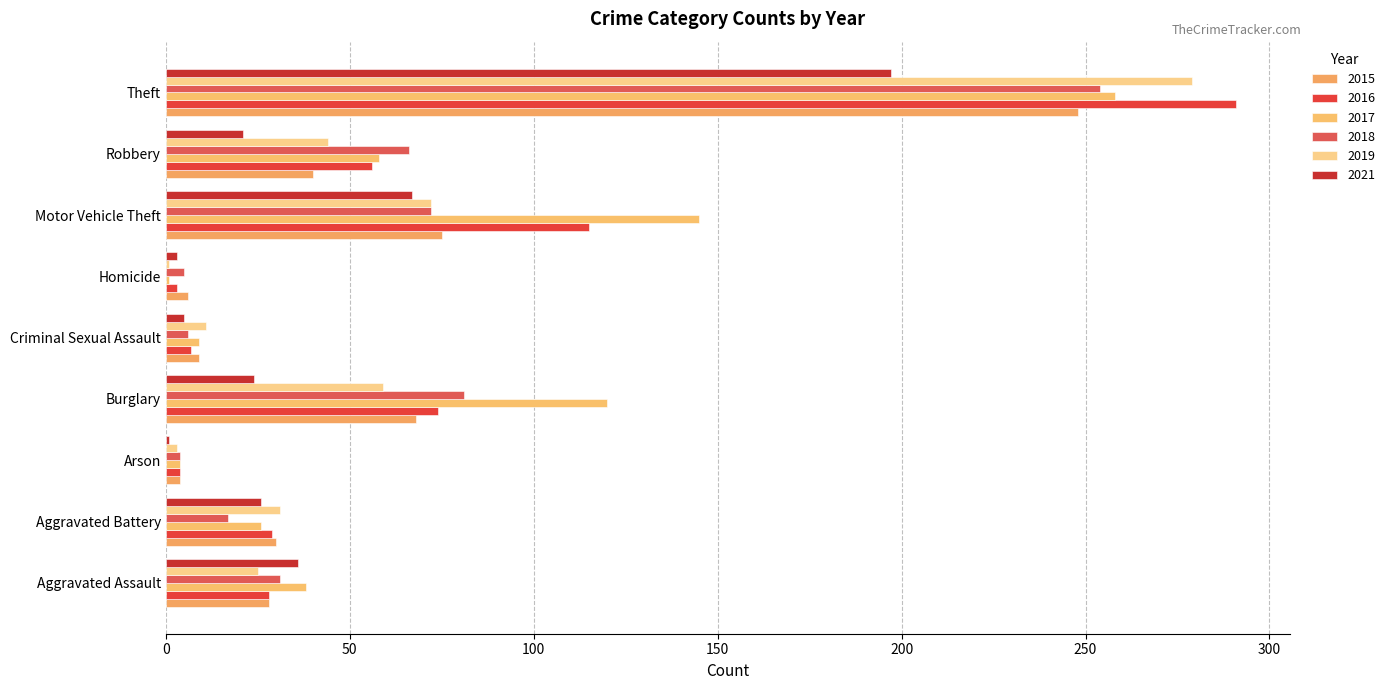

What is the label of the 5th bar from the left?

Criminal Sexual Assault